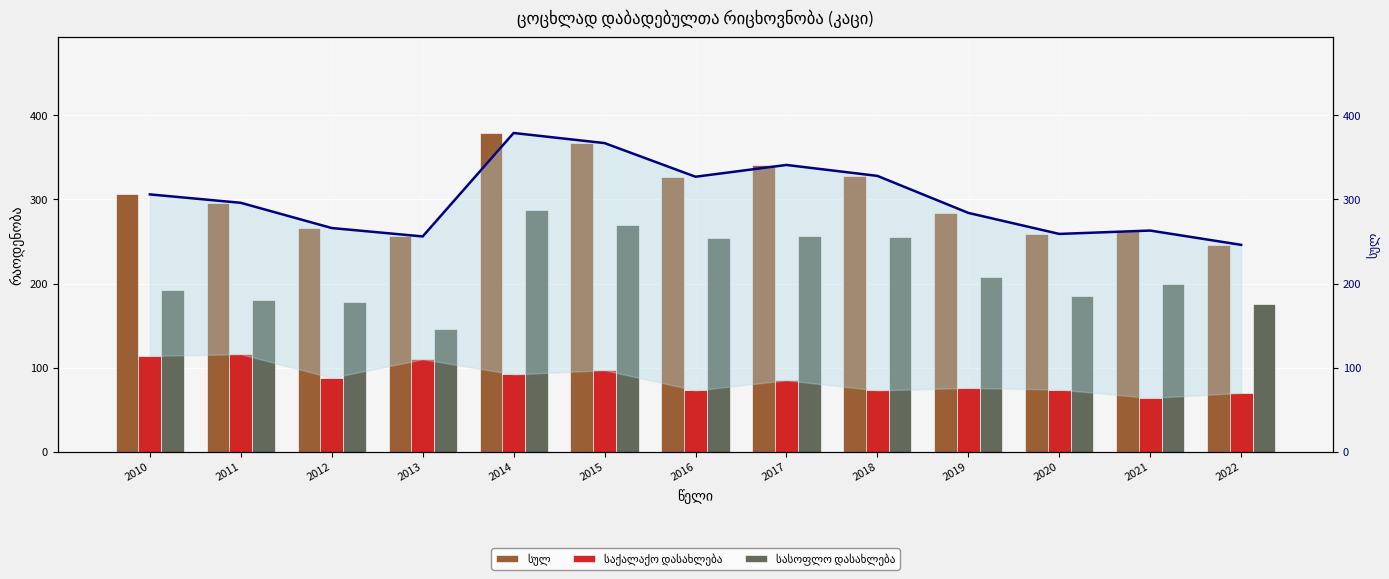

How many data points in სასოფლო დასახლება are less than 199?

6